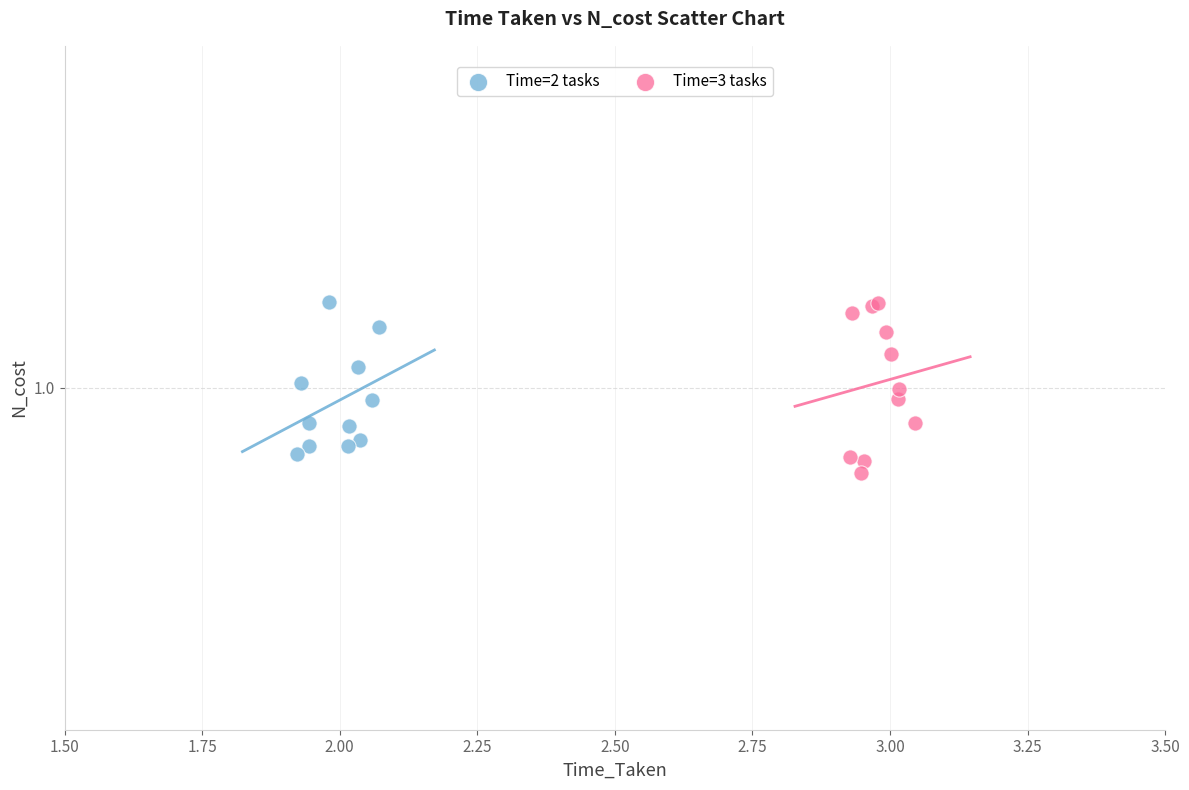

Which series has the largest Y range (max minus min)?

Time=3 tasks